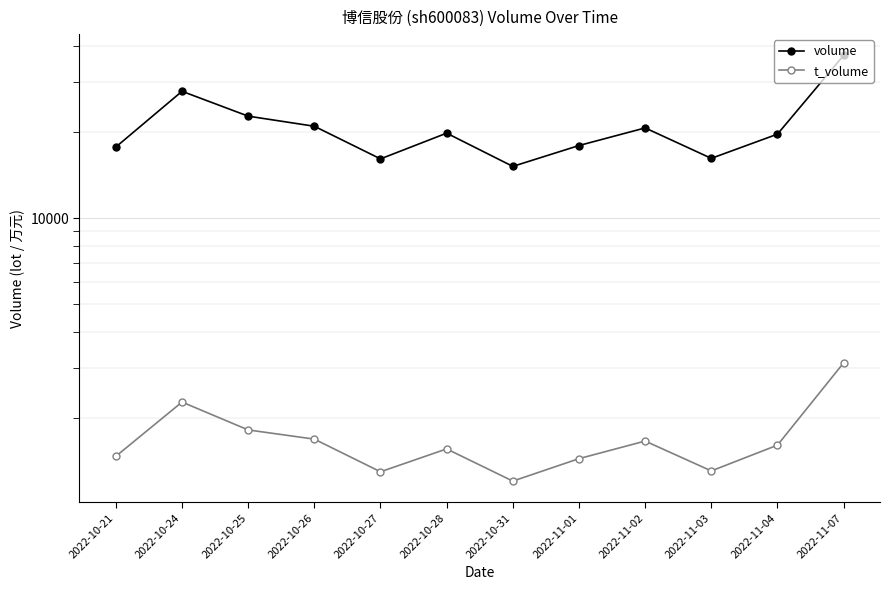

What is the label of the 5th point from the right?

2022-11-01